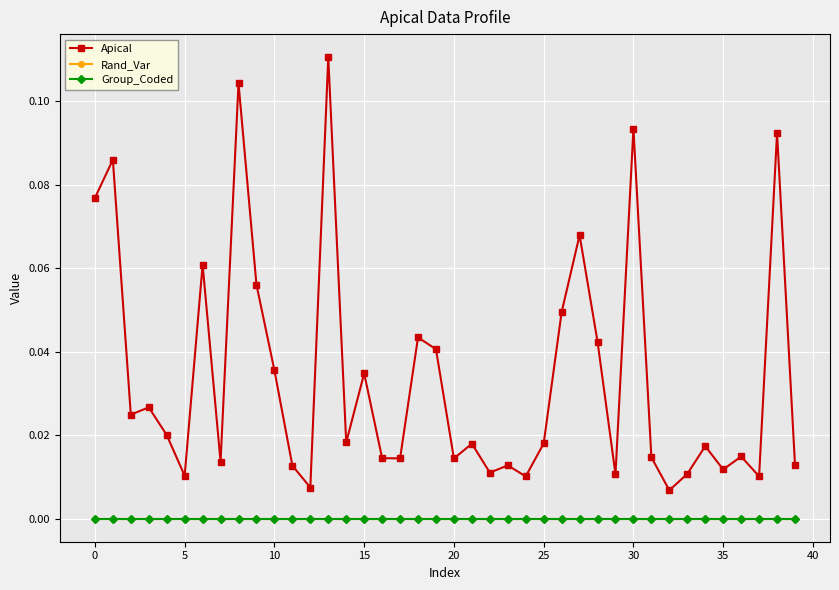

List the series in order of their peak value, lowest first.

Rand_Var, Group_Coded, Apical